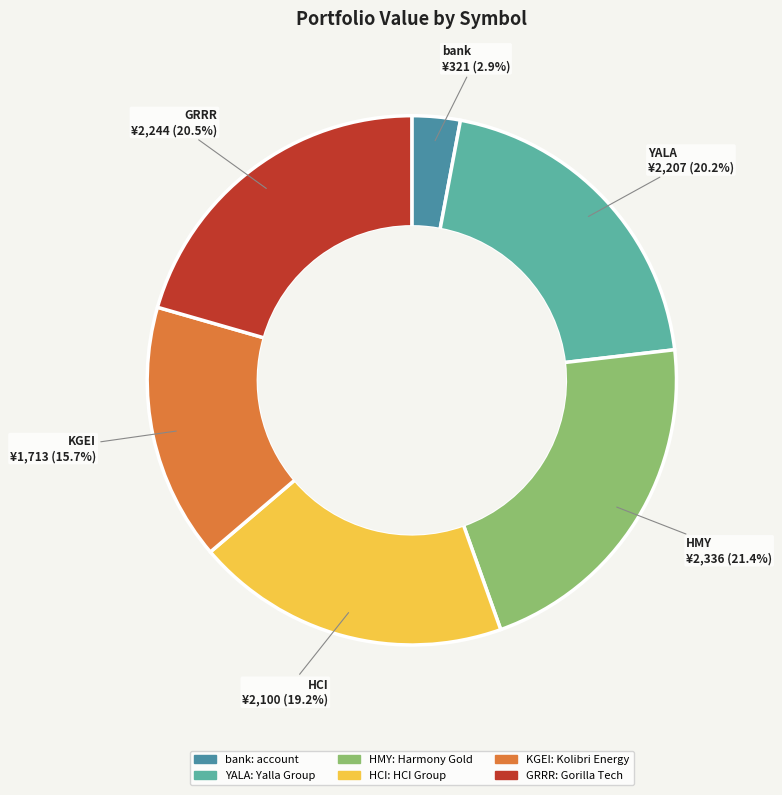

How many slices are in this pie chart?

6